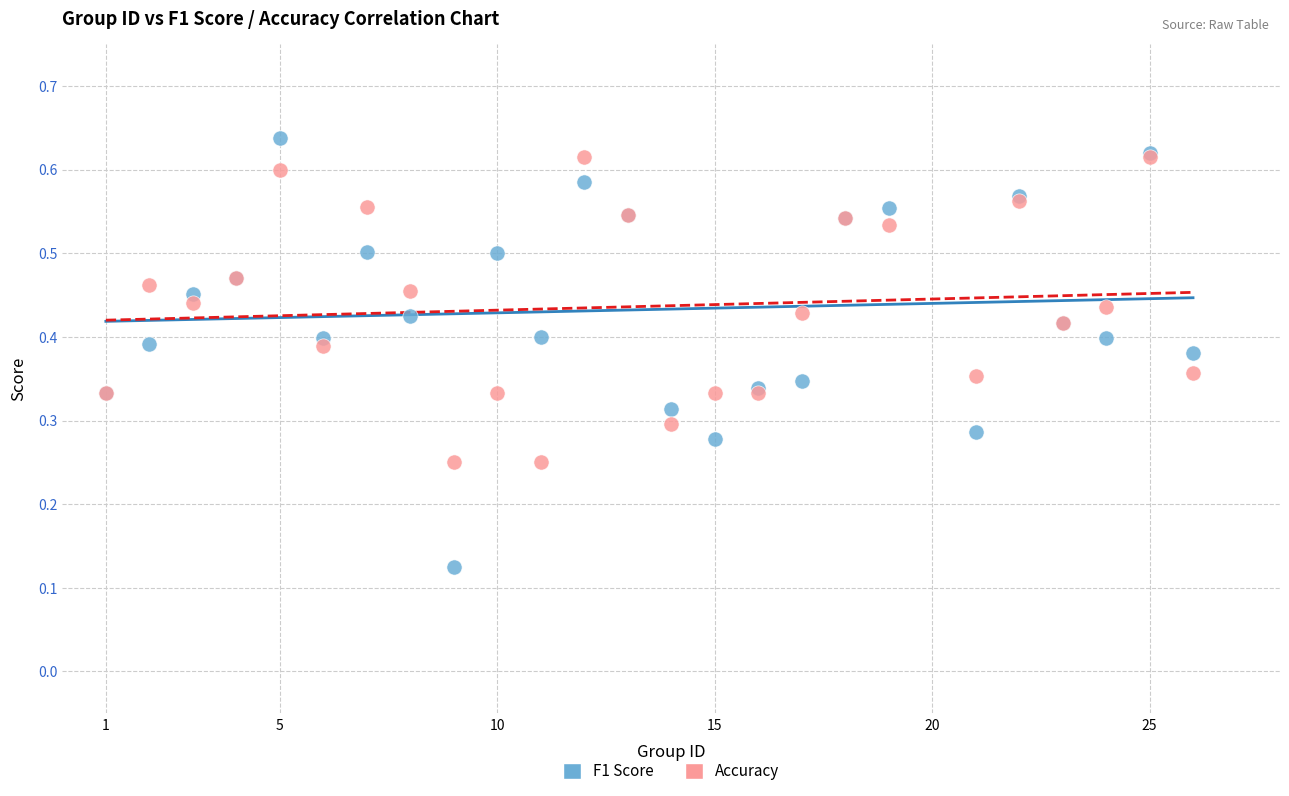

Which series reaches the minimum Y coordinate?

F1 Score